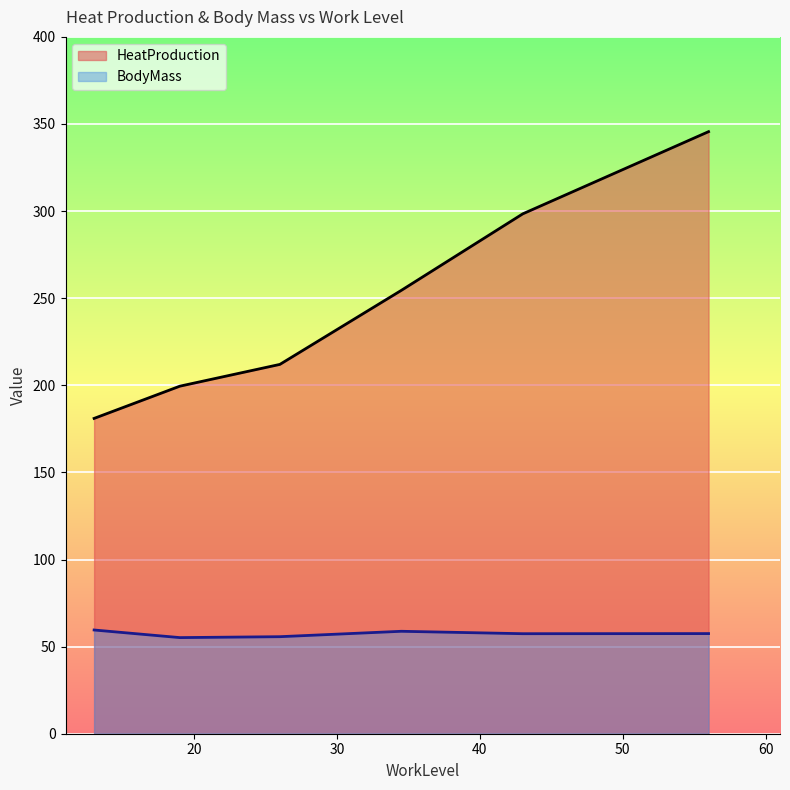

True or false: BodyMass and HeatProduction cross at least once.

False